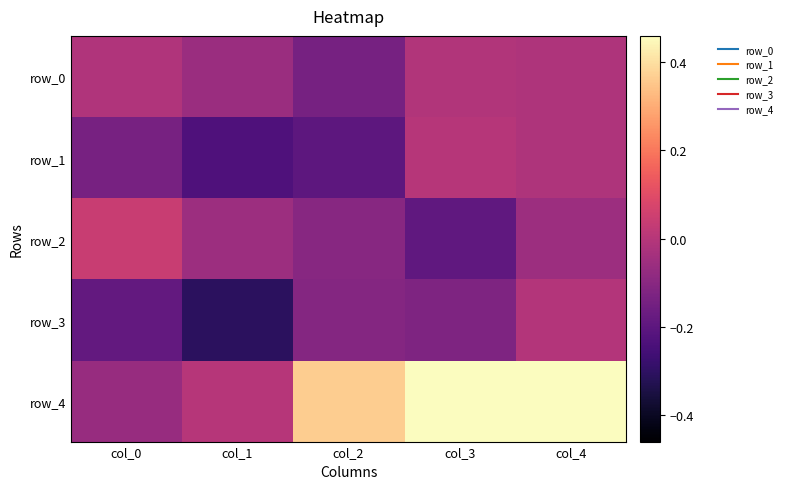

Is it true that row_1 equals -0.3 at col_2?

False